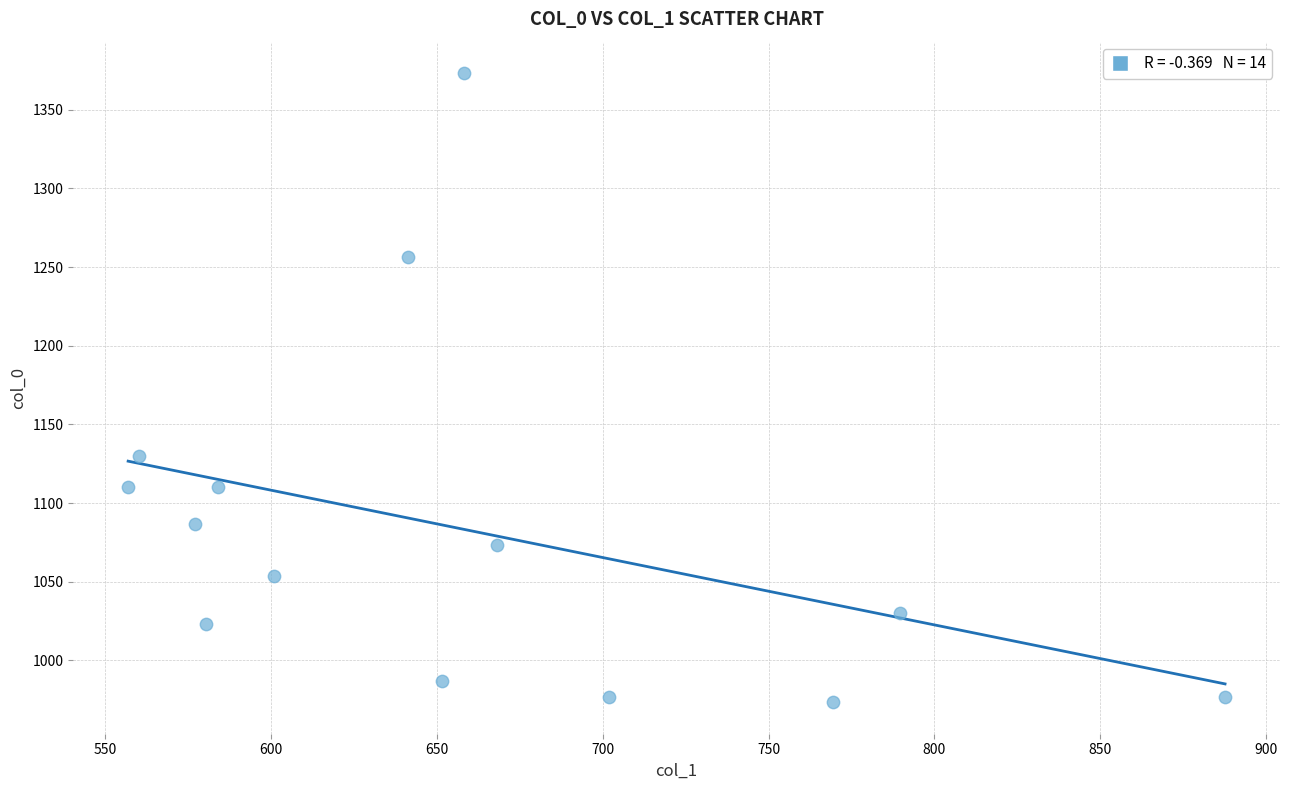

What is the range of X values (max minus min)?

330.8